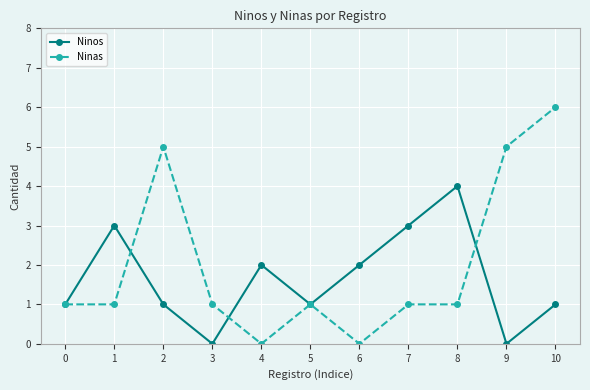

How many lines are shown in the chart?

2